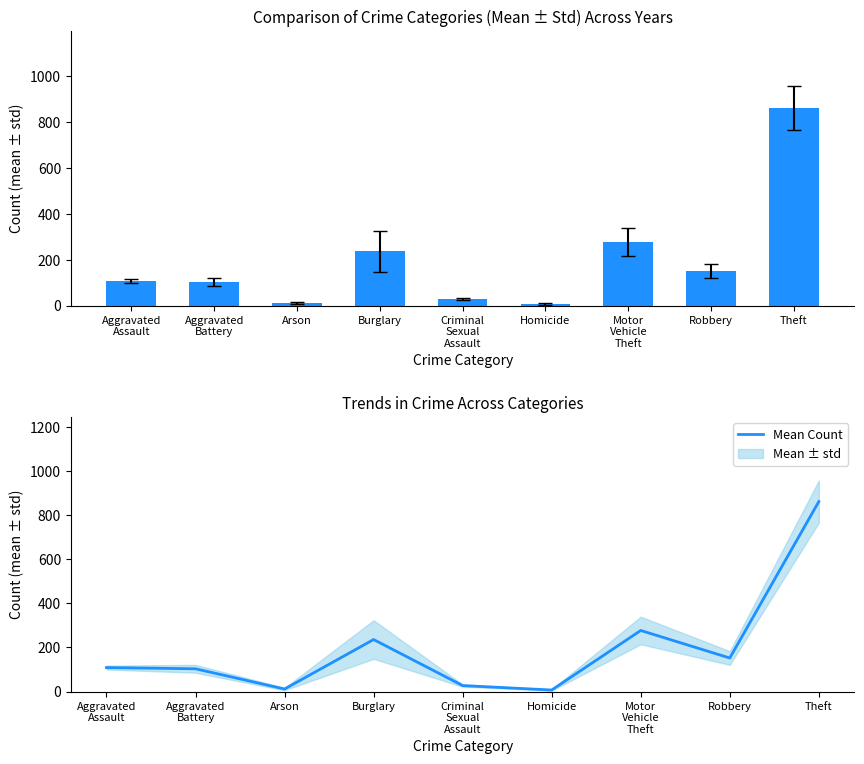

Where does the data first go above 108?

Aggravated
Assault